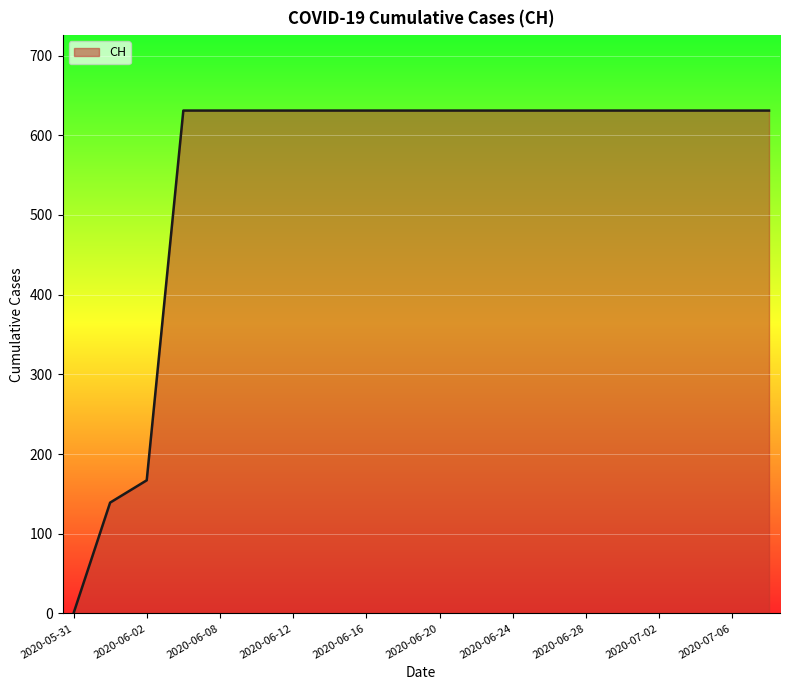

How many values are above zero?

19